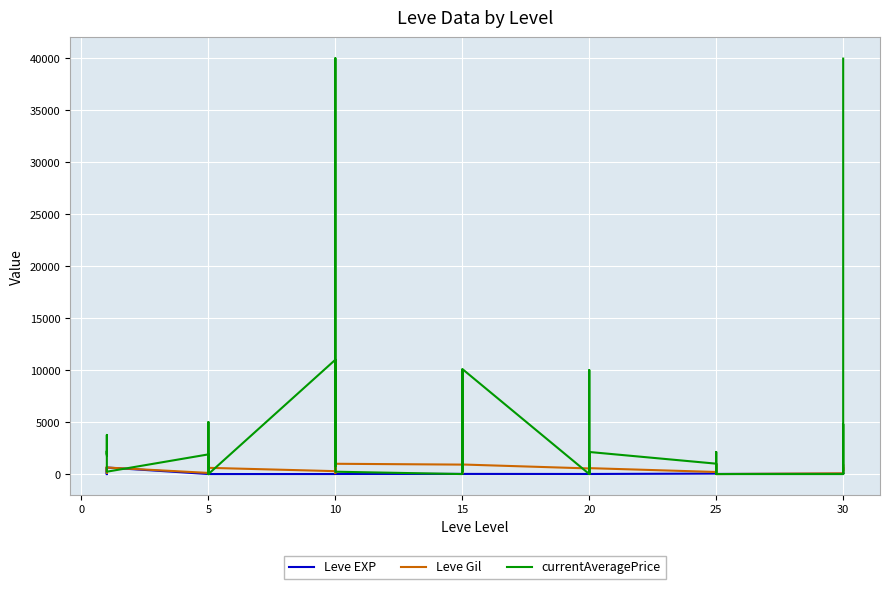

What is the value of the Leve EXP point at the 18th from the left?

9